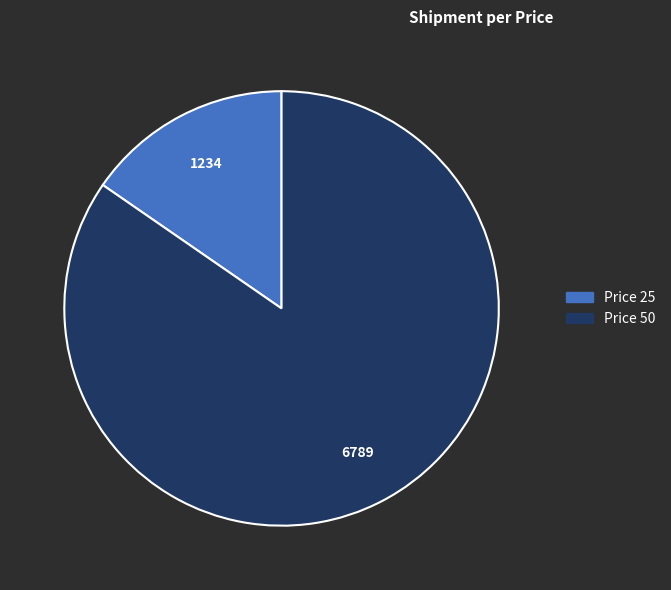

Which slice is the largest?

Price 50